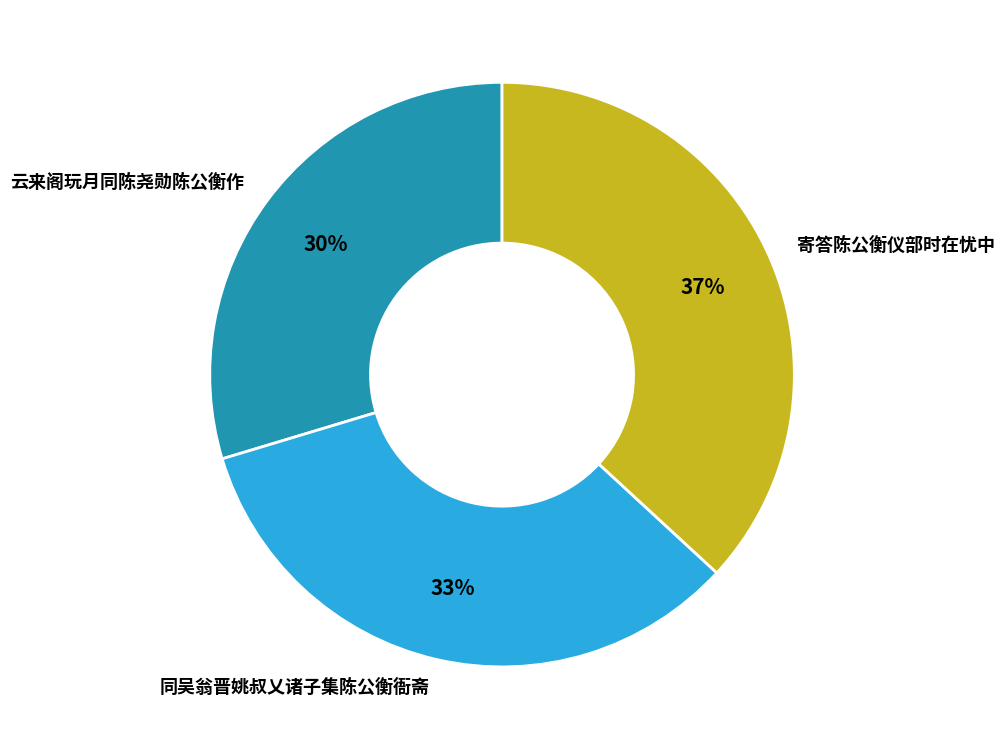

To the nearest percent, what is the difference between the 云来阁玩月同陈尧勋陈公衡作 and 寄答陈公衡仪部时在忧中 slice percentages?

7%